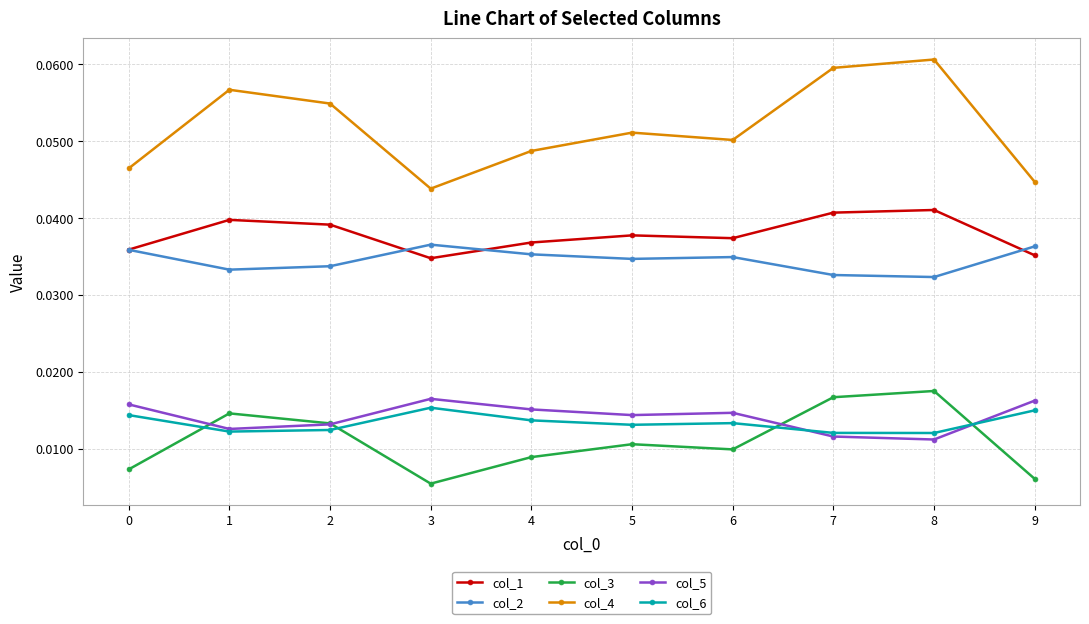

Does the chart have visible grid lines?

Yes